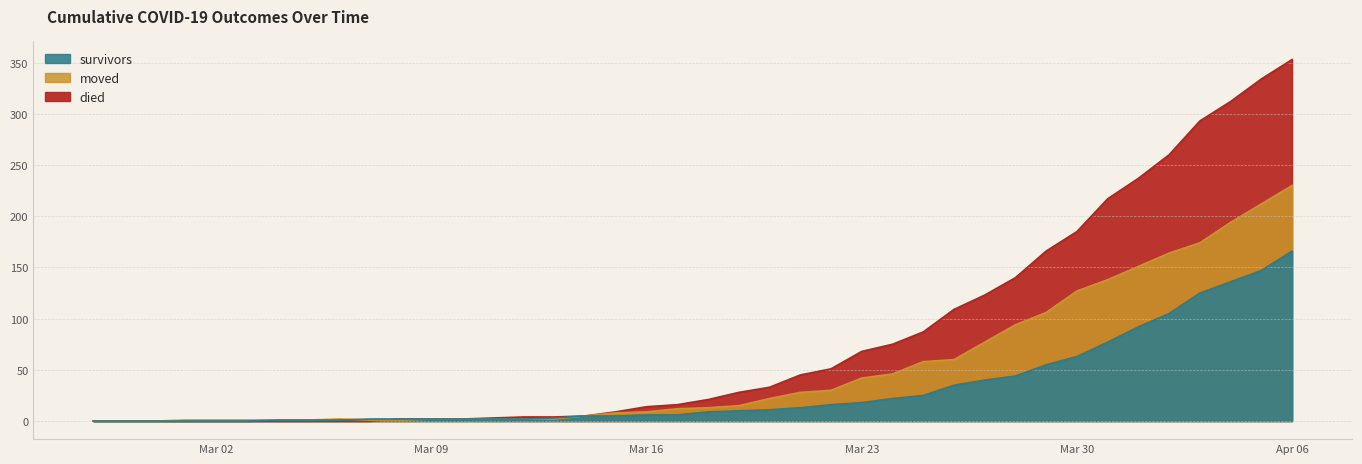

Does the chart have visible grid lines?

Yes